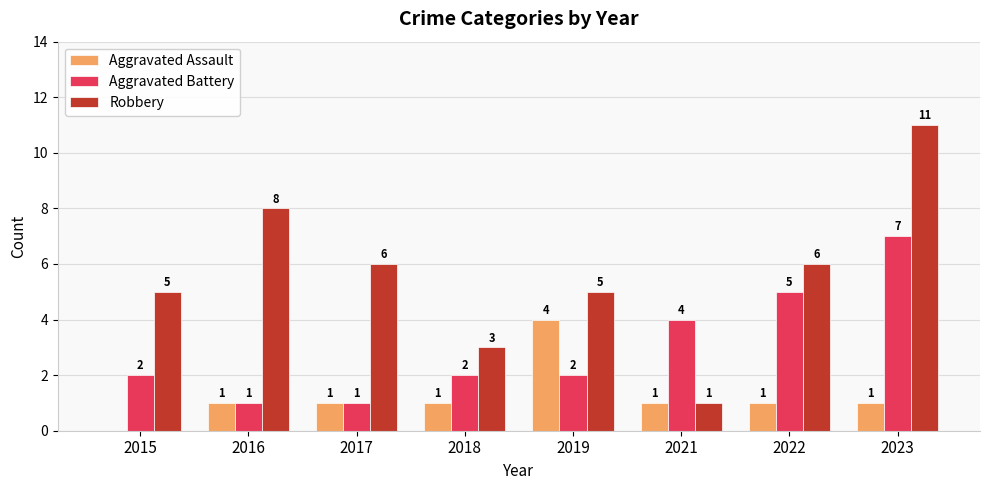

How many Aggravated Battery values are between 2 and 5?

5